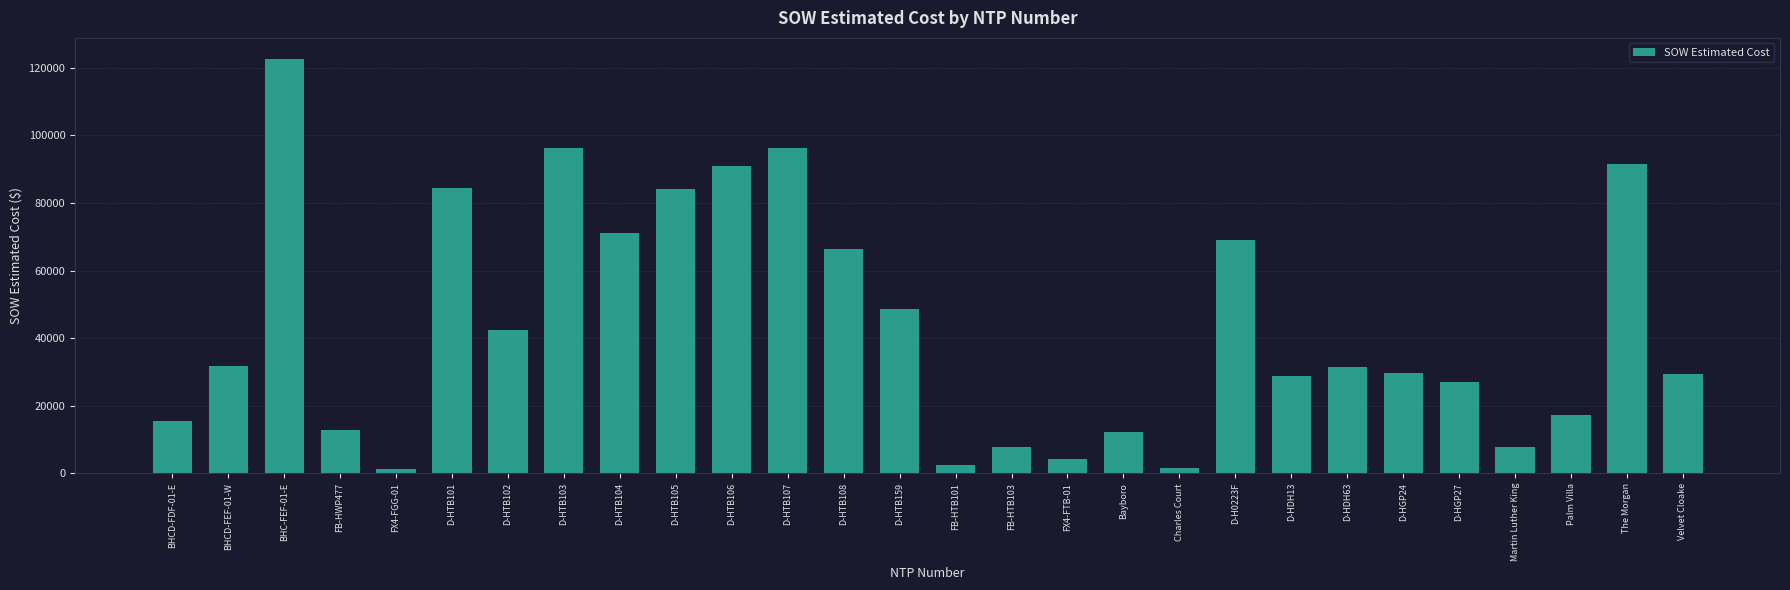

At which category does the chart reach its peak across all series?

BHC-FEF-01-E